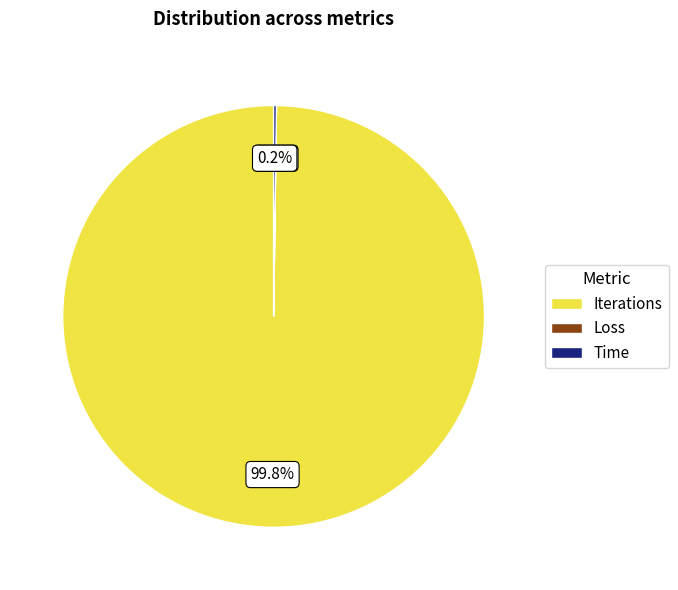

What is the majority slice?

Iterations